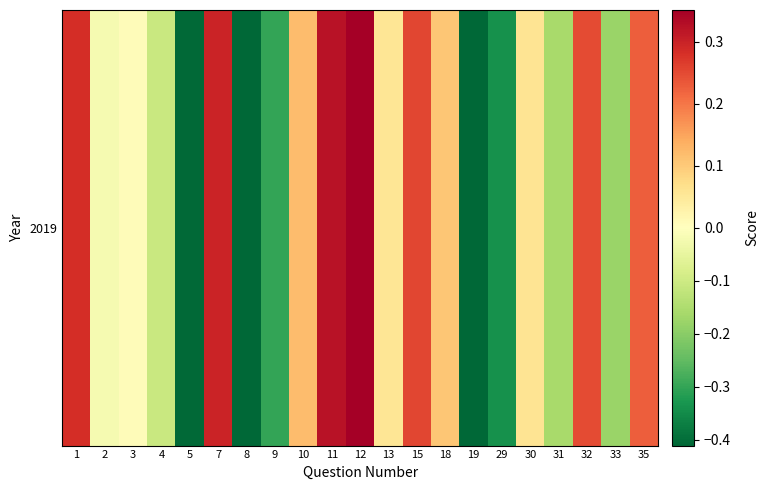

List the labels in order of value, largest first.

12, 11, 7, 1, 15, 32, 35, 10, 18, 30, 13, 3, 2, 4, 31, 33, 9, 29, 5, 8, 19